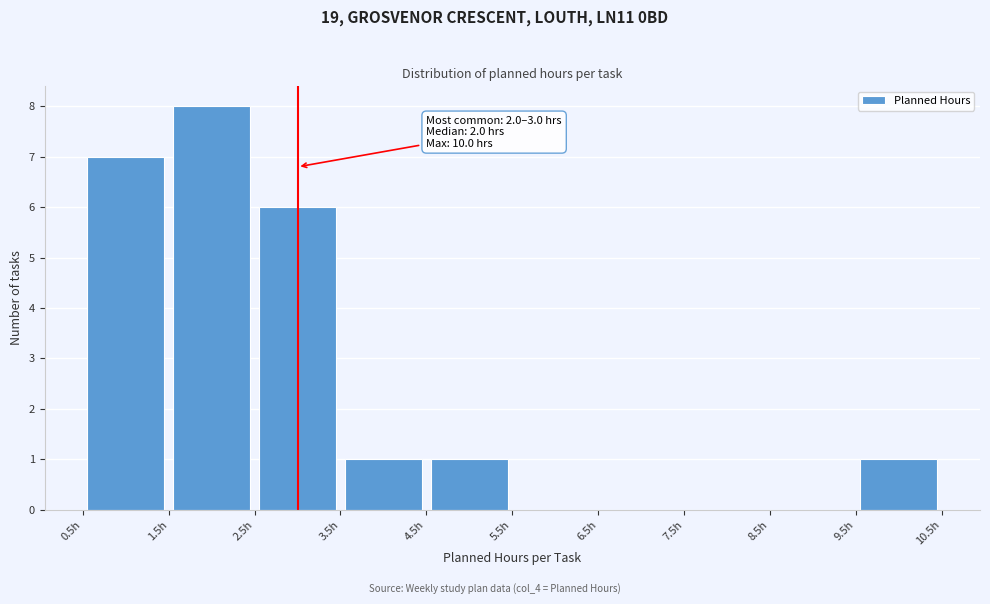

Which range on the x-axis has the tallest bar?

1.5 to 2.5